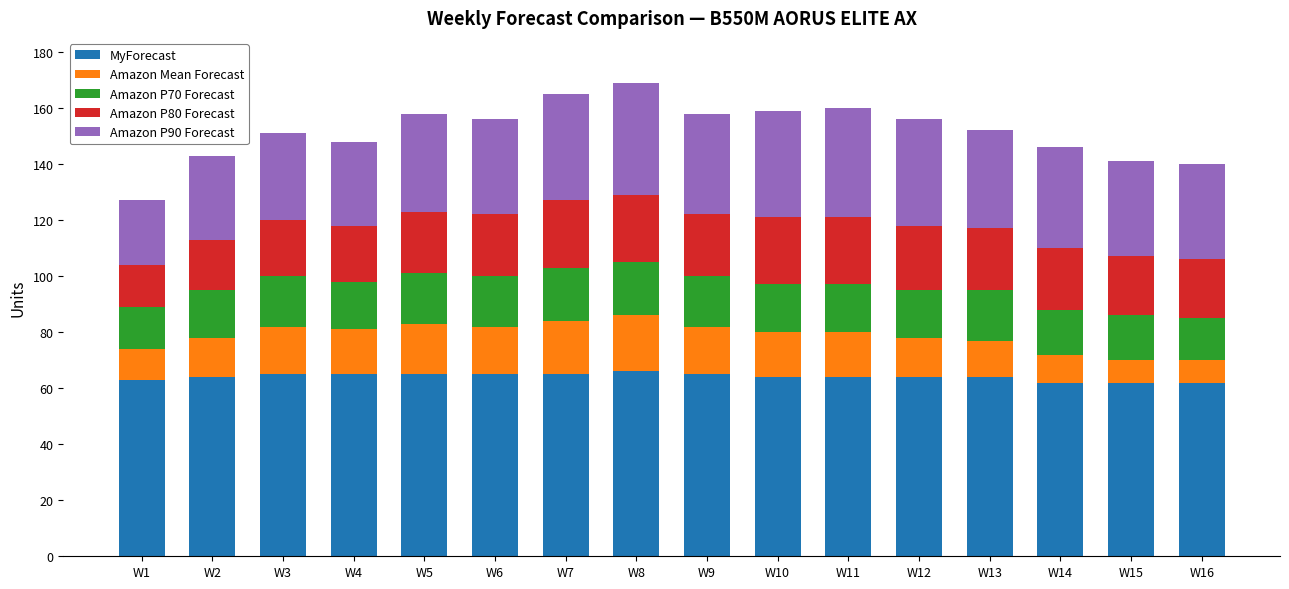

What is the average value of the MyForecast series?

64